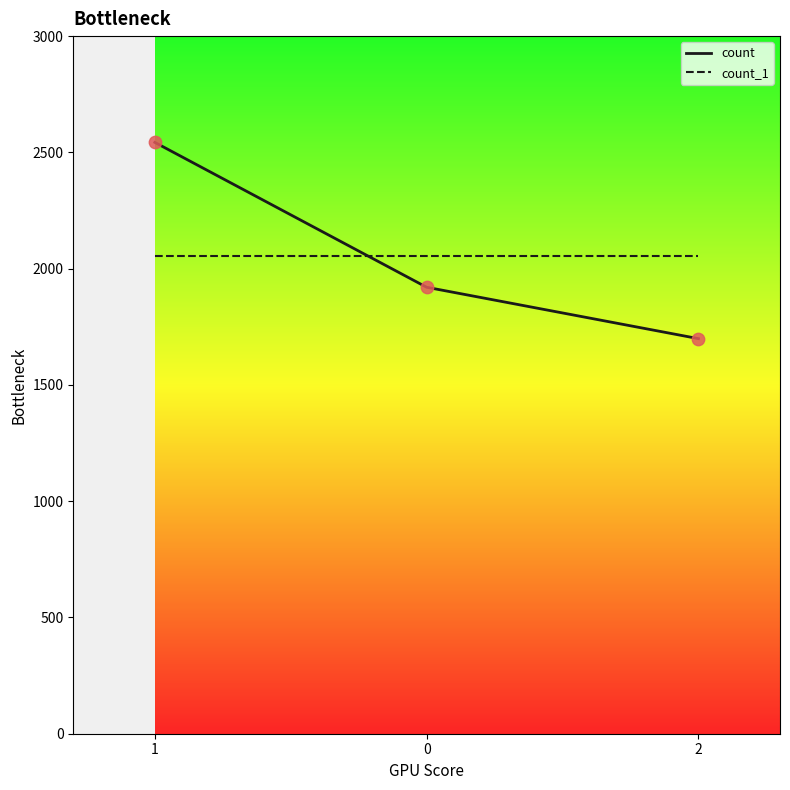

What are all the series names shown in the legend?

count, count_1